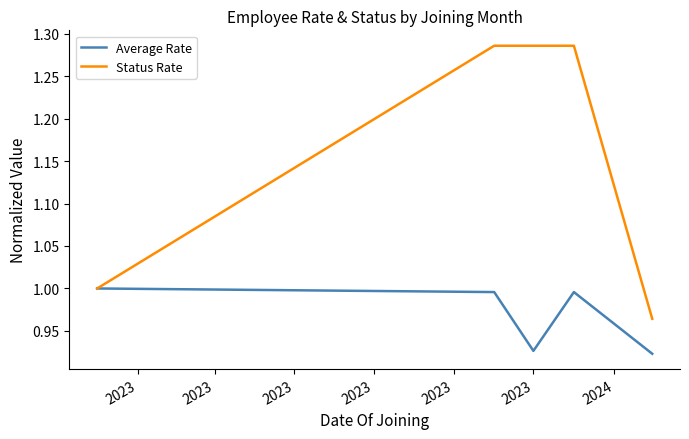

Which series has the largest range (max minus min)?

Status Rate